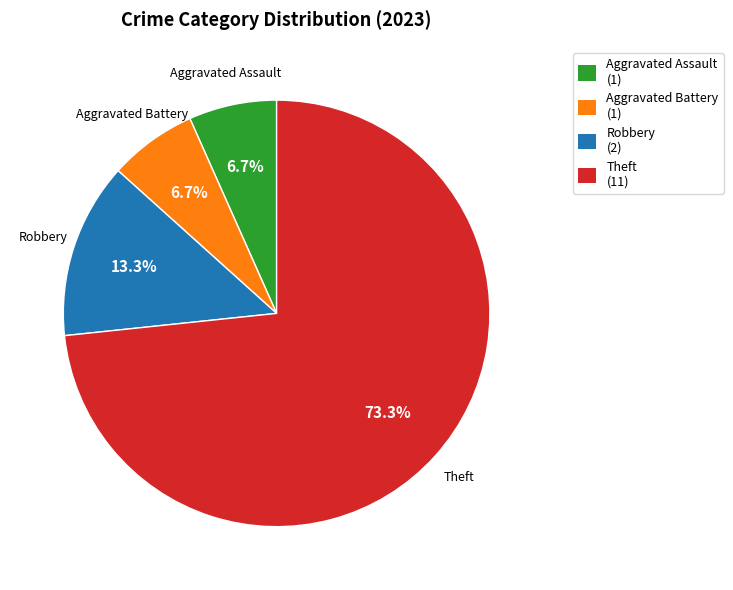

Count the number of slices in the pie.

4